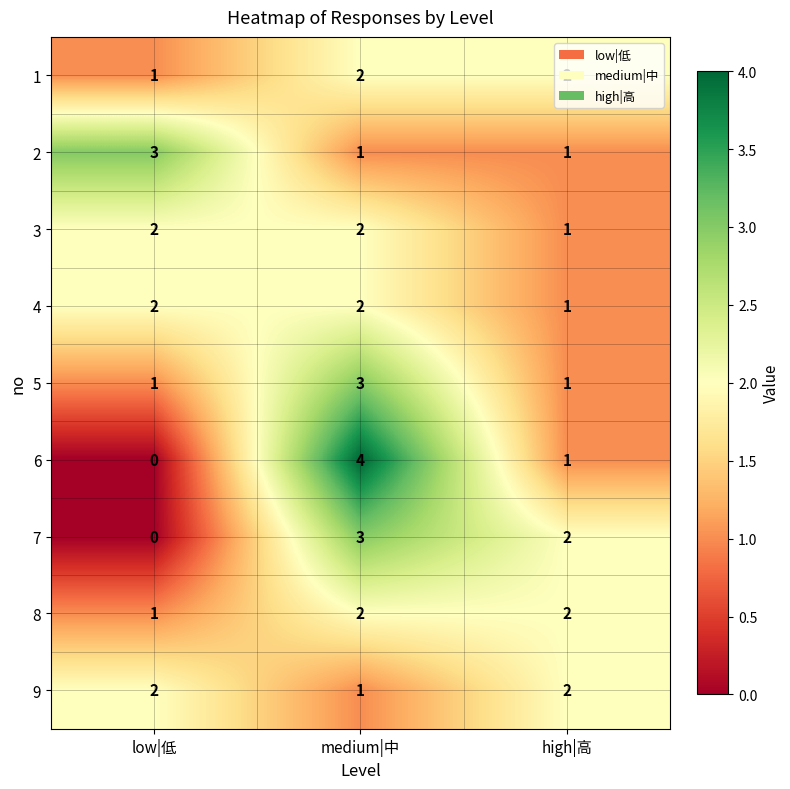

At which category is the sum across all series the highest?

medium|中